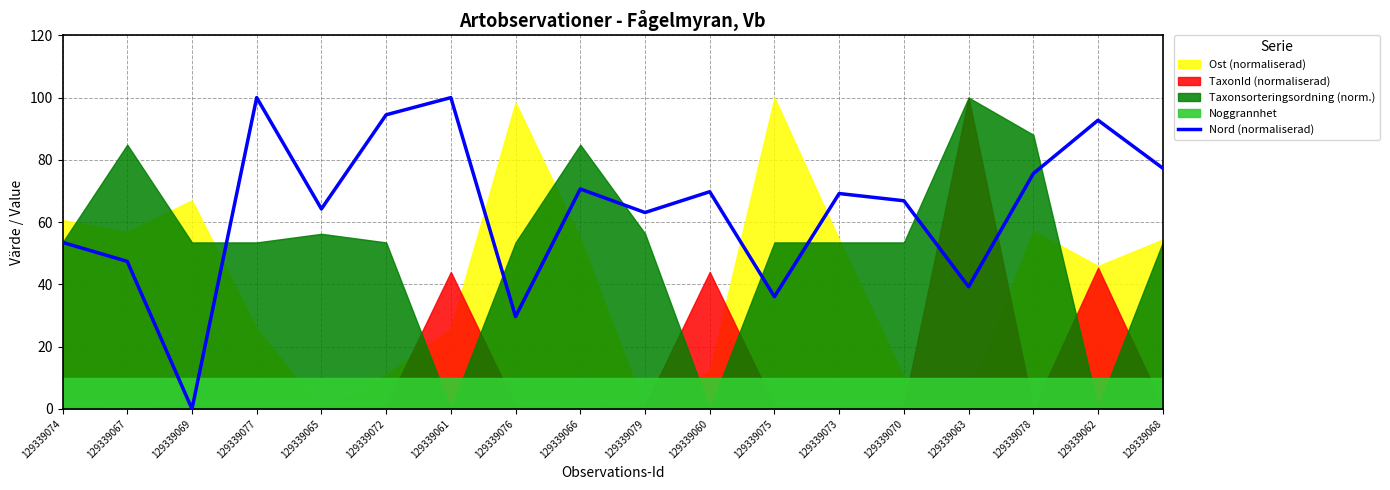

What is the approximate value at 129339074?

53.5